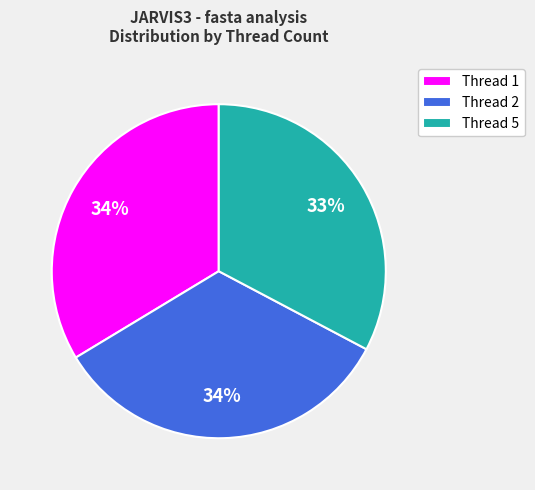

True or false: Thread 2 accounts for 26% of the total.

False